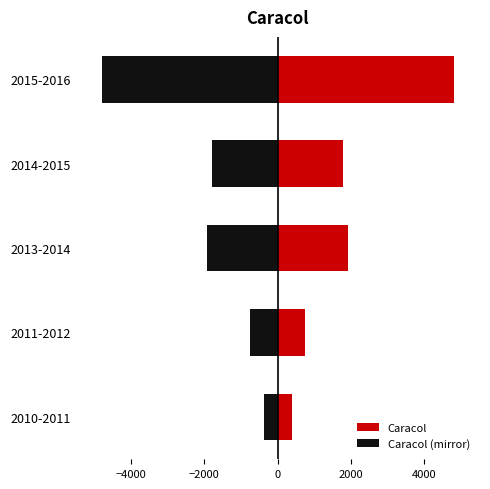

How many categories are shown in the chart?

5